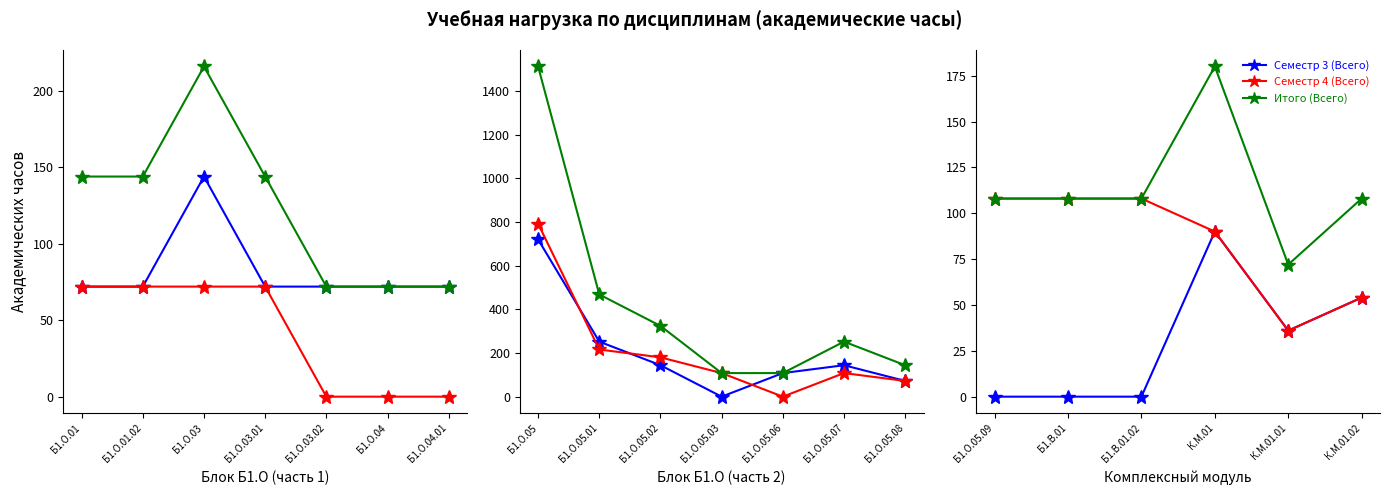

What are all the series names shown in the legend?

Семестр 3 (Всего), Семестр 4 (Всего), Итого (Всего)